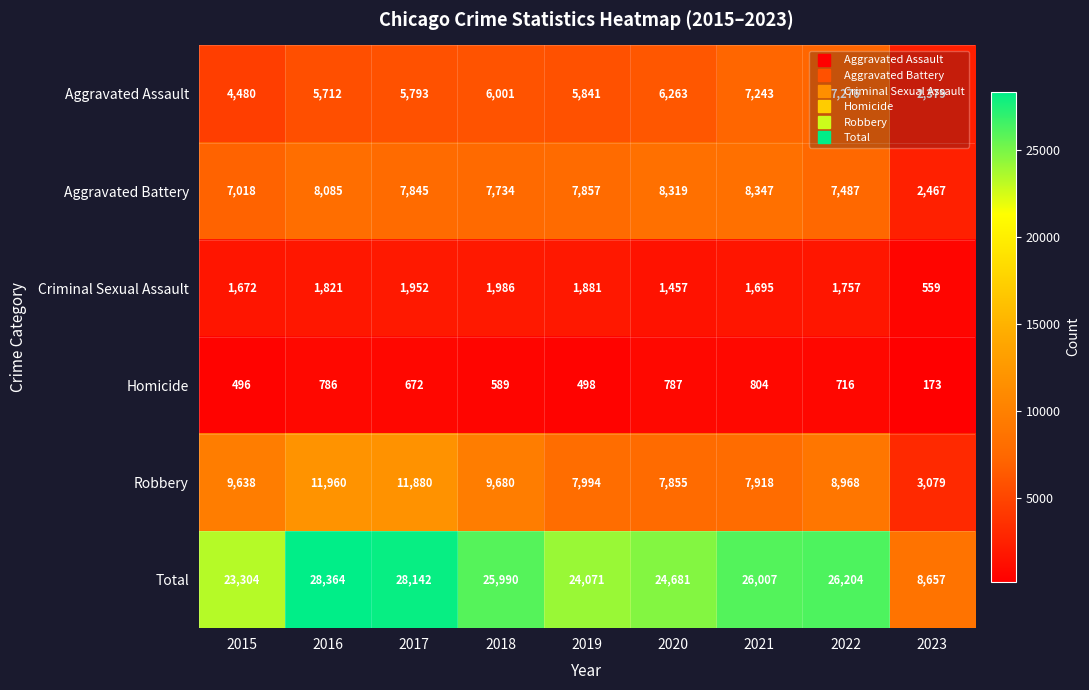

What is the maximum value shown in the chart?

28364